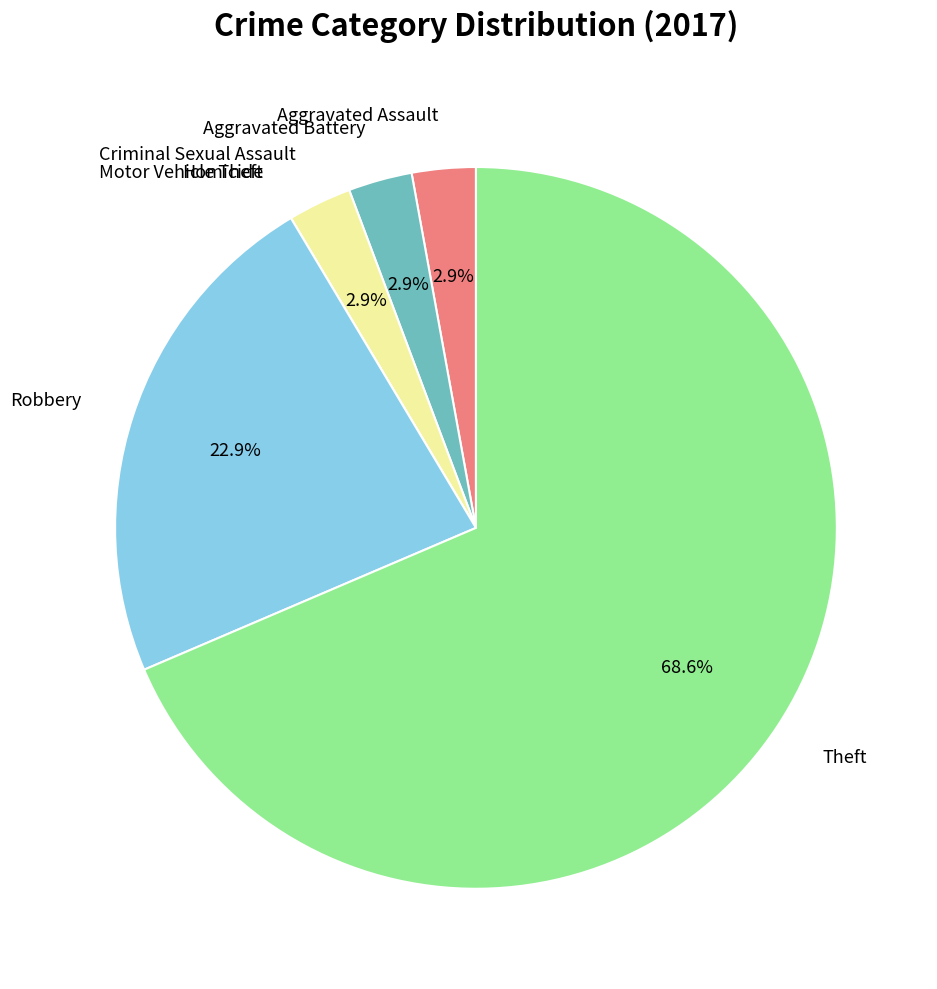

Is there any slice that represents more than half of the pie?

Yes